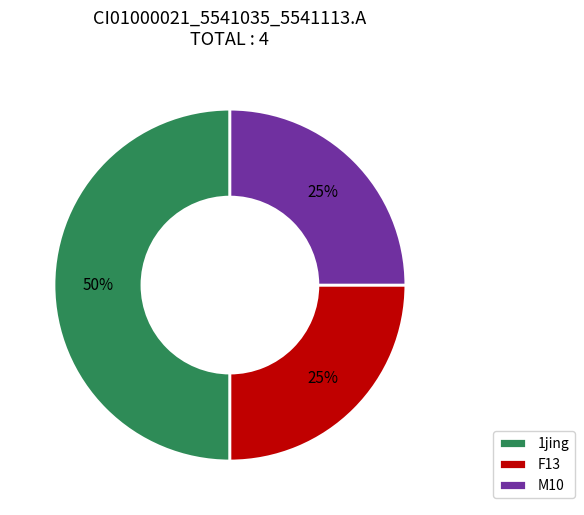

To the nearest percent, what is the combined percentage of M10 and 1jing?

75%